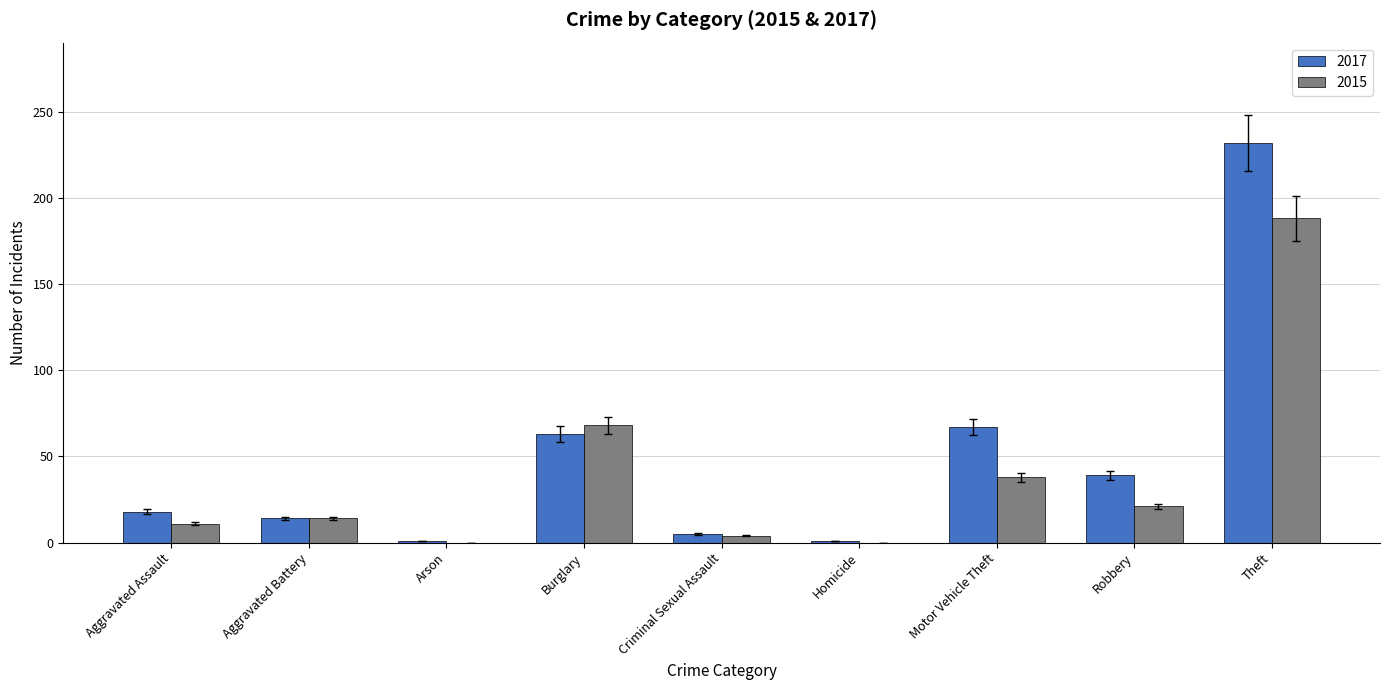

What is the greatest value displayed?

232